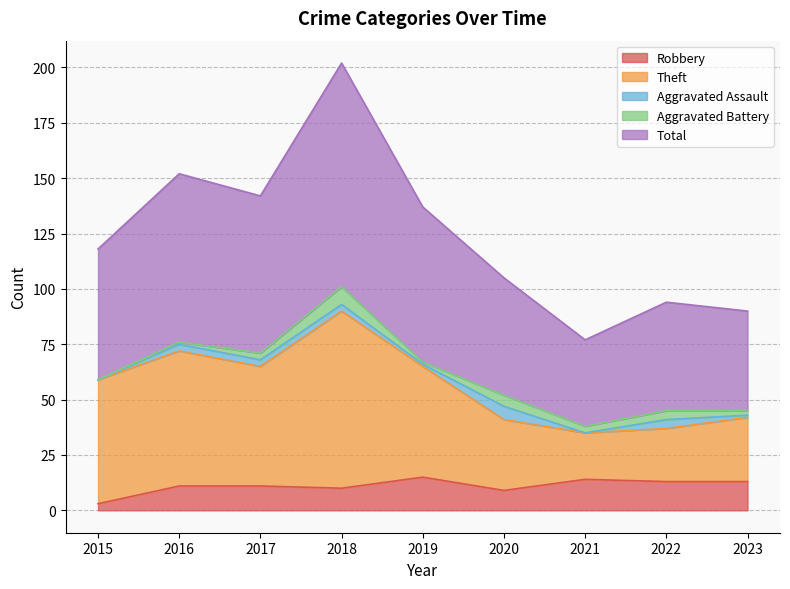

The Total series shows 105 at 2020. True or false?

True